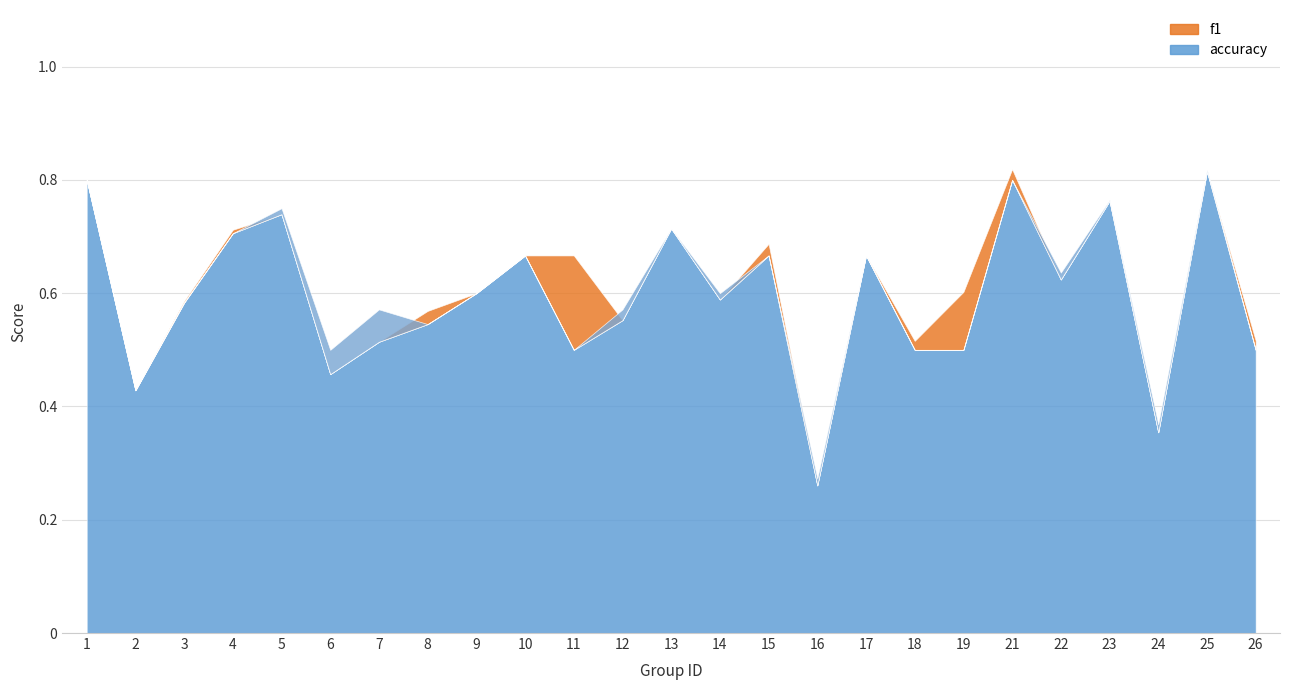

What are all the series names shown in the legend?

f1, accuracy